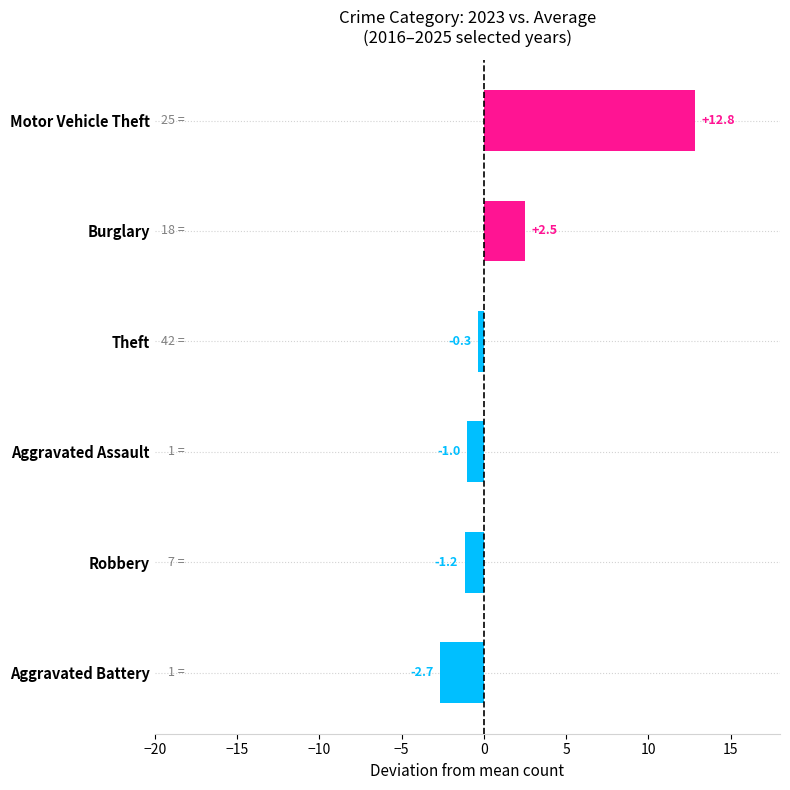

How many values are below 0?

4